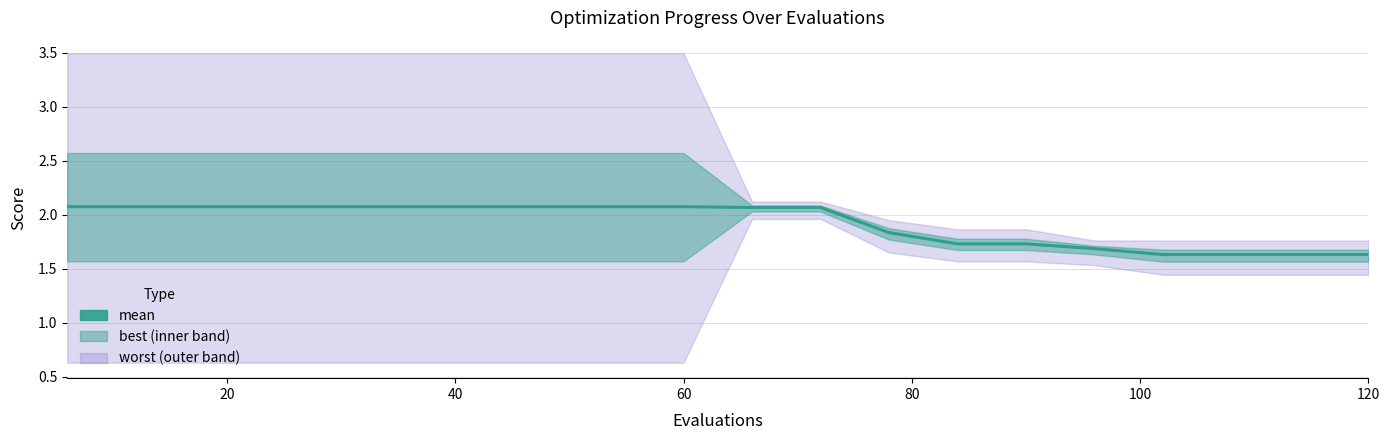

True or false: the data shows 2.6 at 18.

False